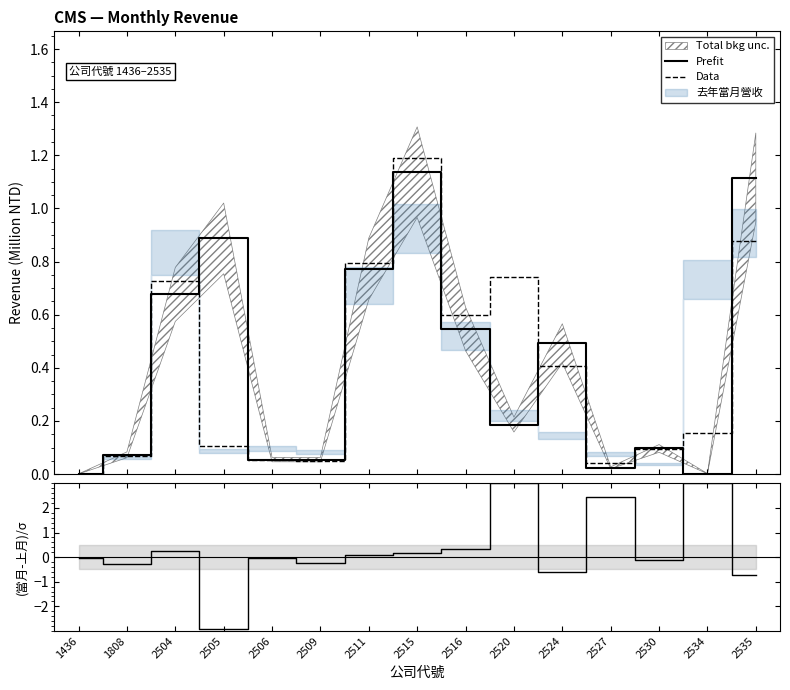

How many intersections are there between Data and Prefit?

8